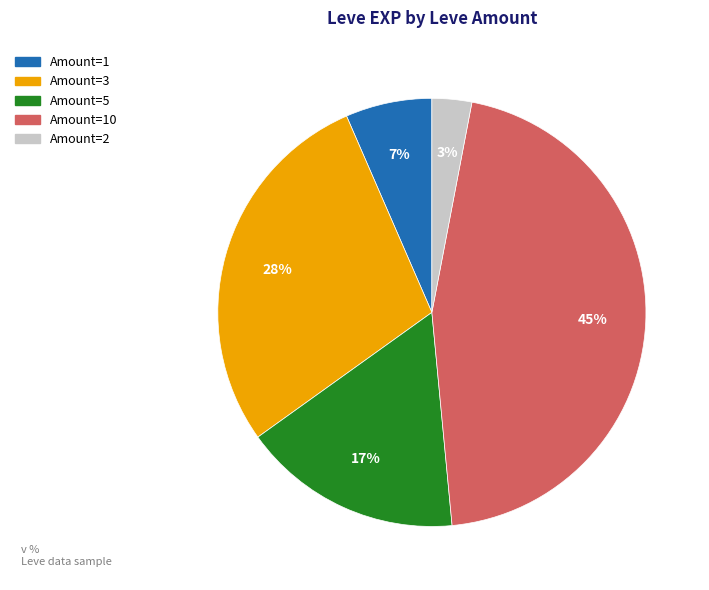

Is there any slice that represents more than half of the pie?

No